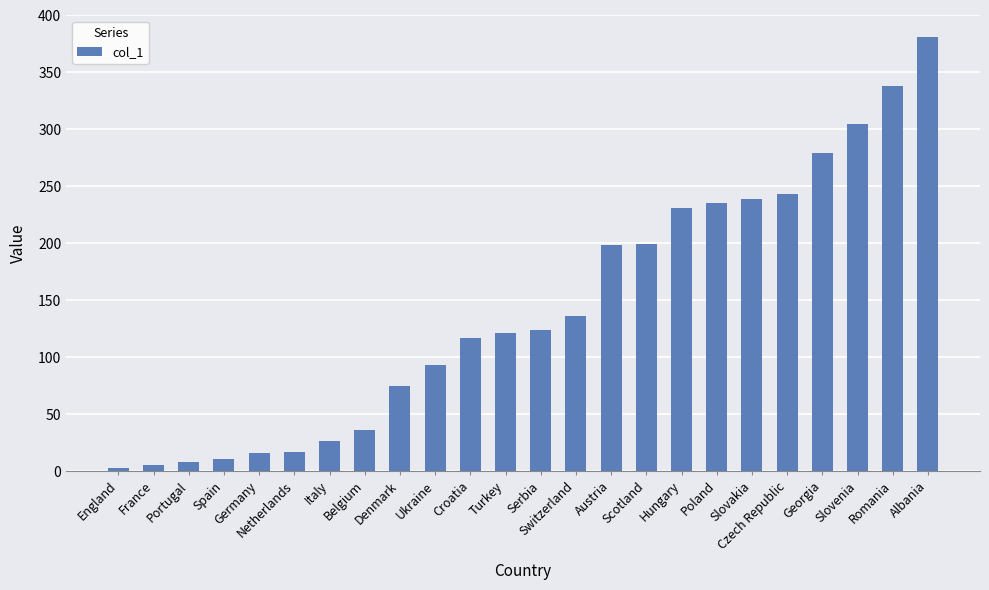

What position from the left is France?

2